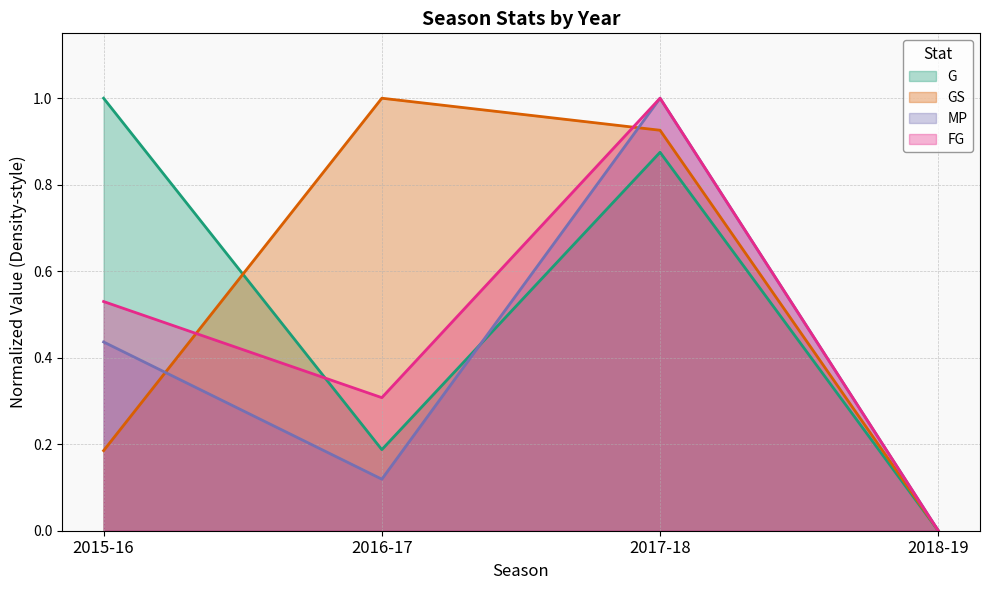

What is the difference between the GS values at 2016-17 and 2015-16?

0.8